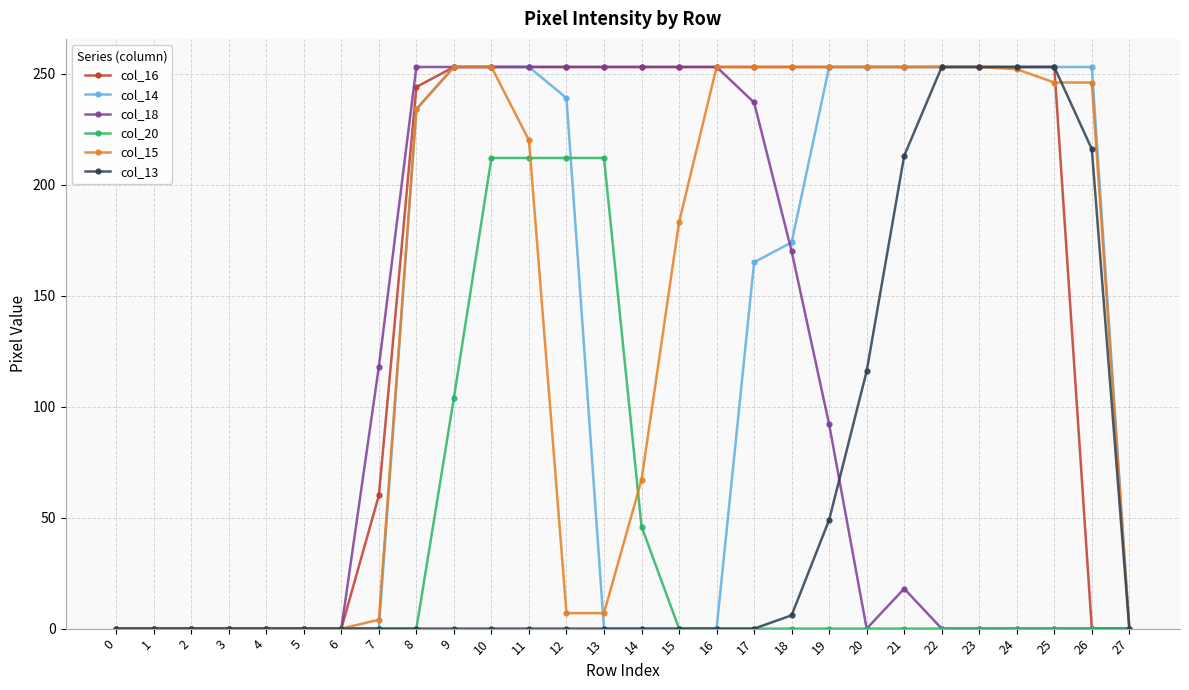

What is the maximum value shown in the chart?

253